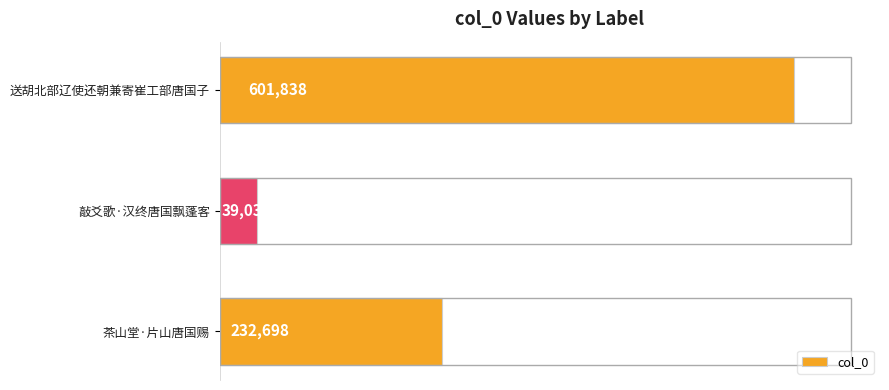

At which category does the chart reach its minimum across all series?

敲爻歌·汉终唐国飘蓬客